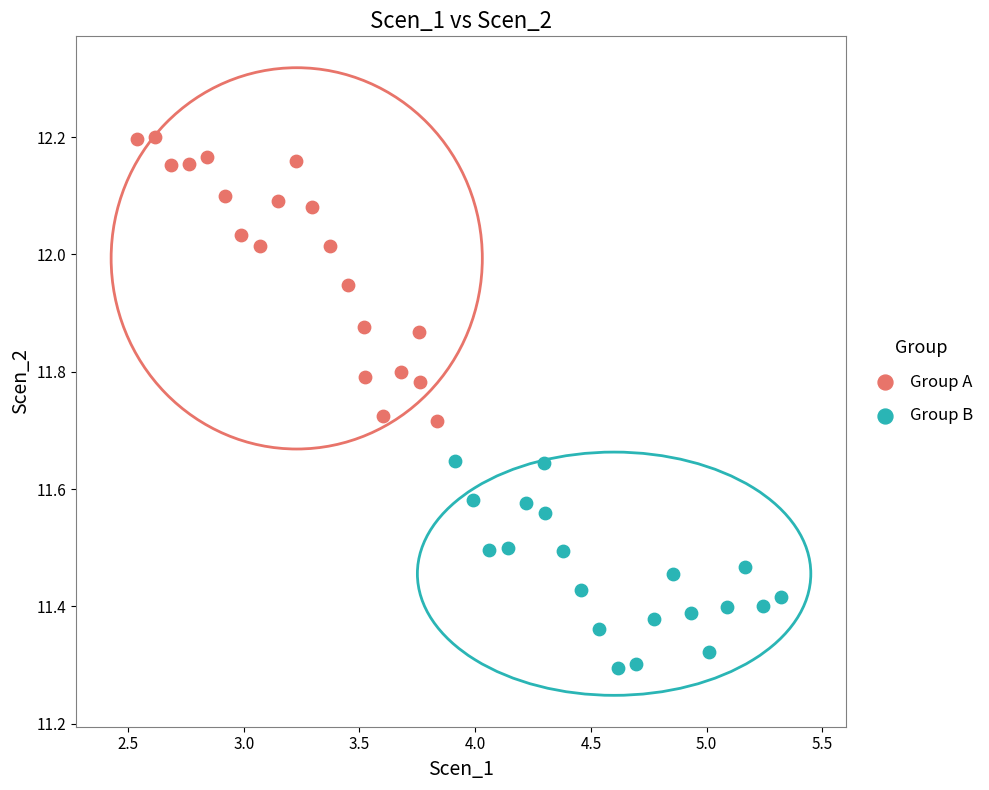

Which series contains the highest Y value?

Group A